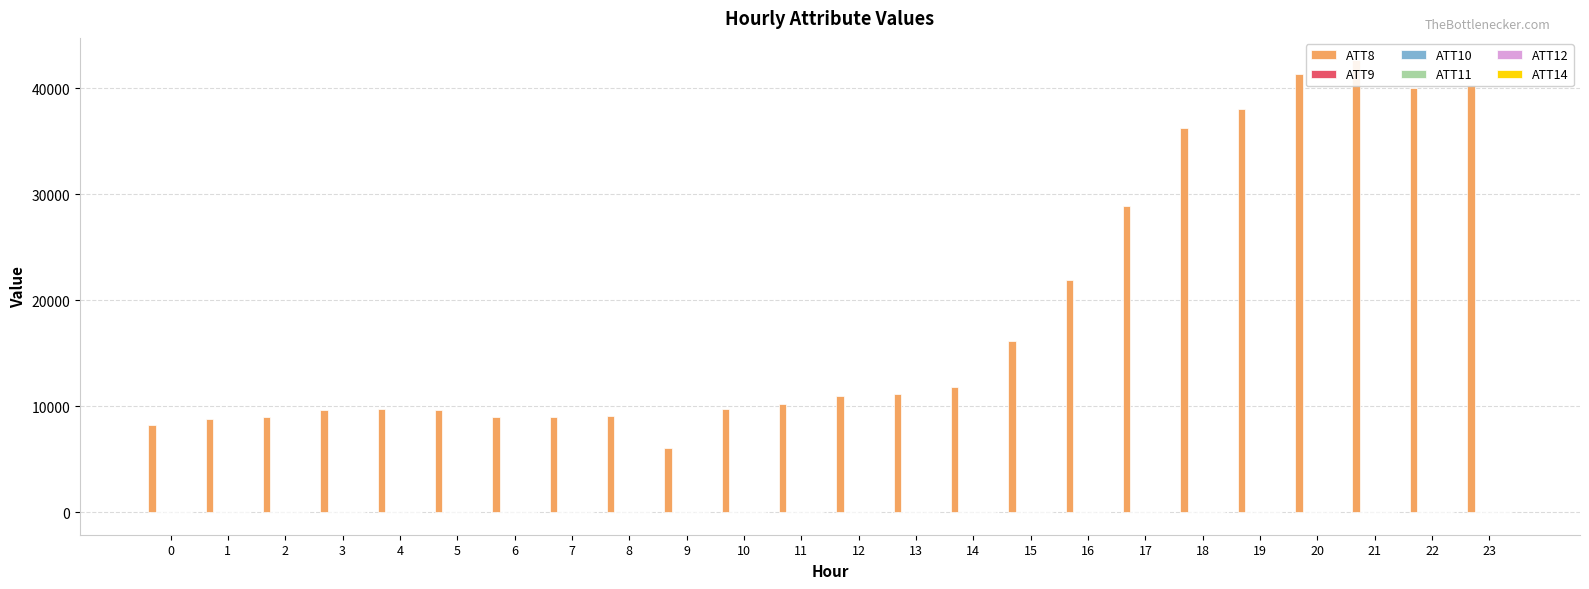

How many bars are there in total?

144